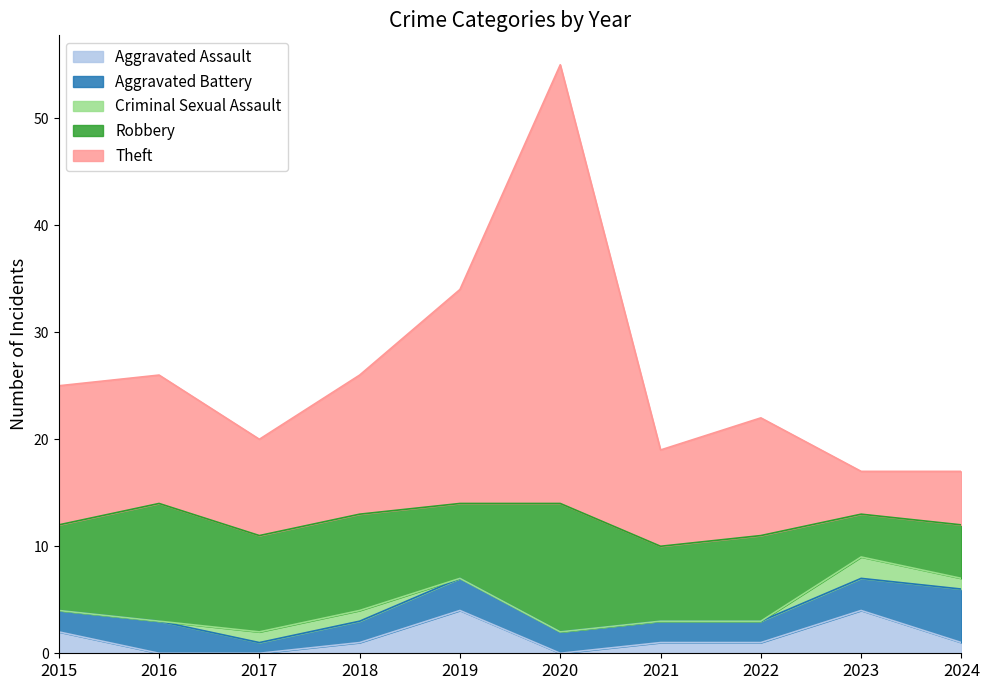

Does the chart have visible grid lines?

No